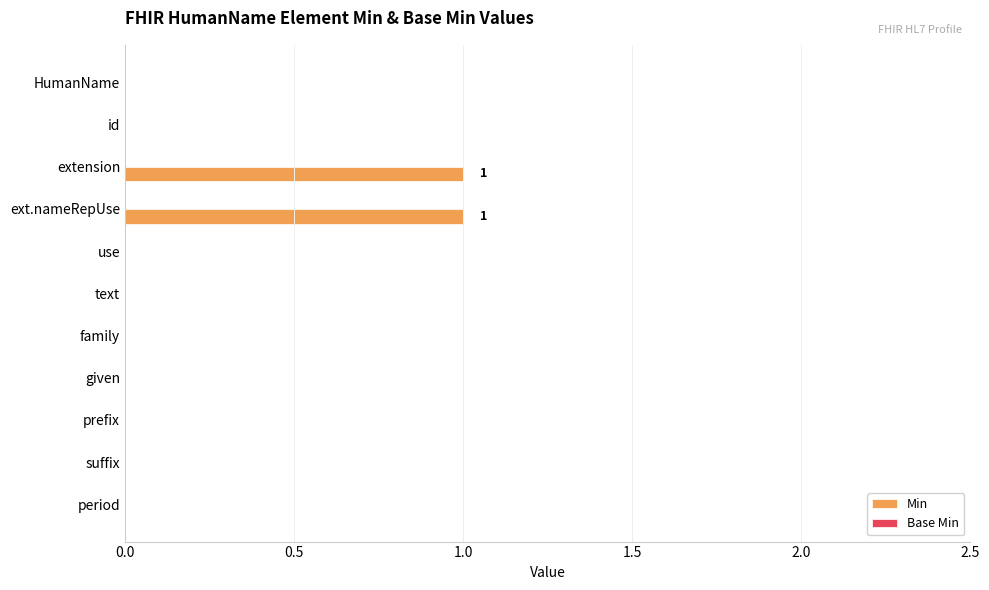

The chart shows a value of -1 at suffix. True or false?

False